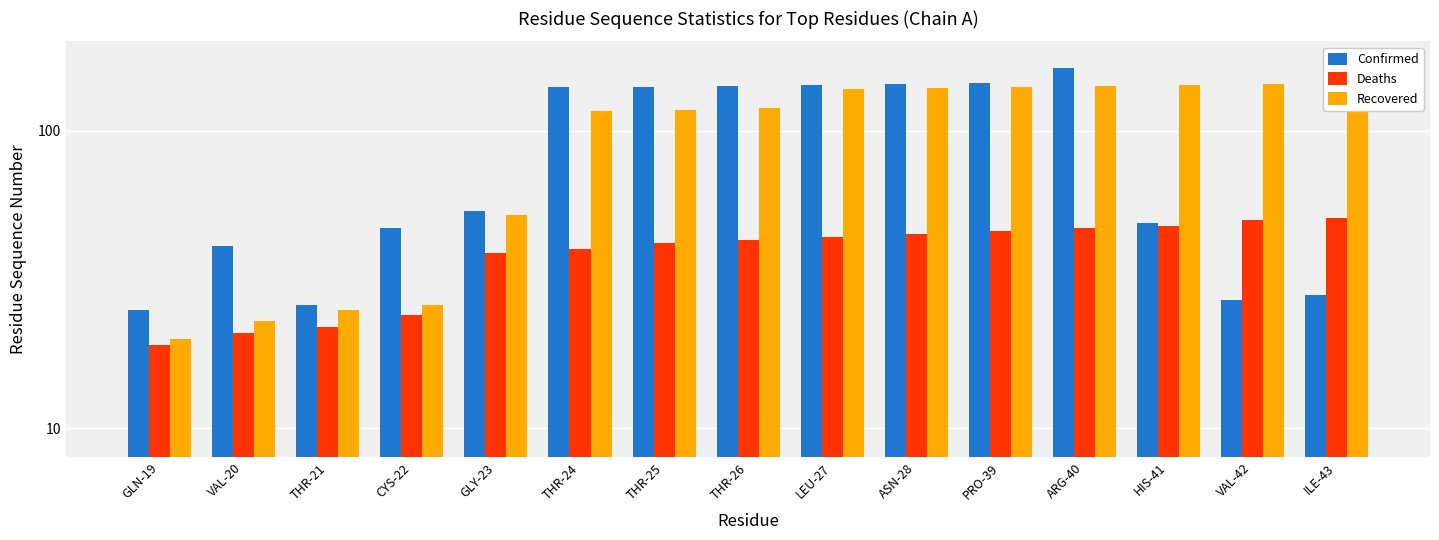

What is the total value across all series at GLN-19?

64